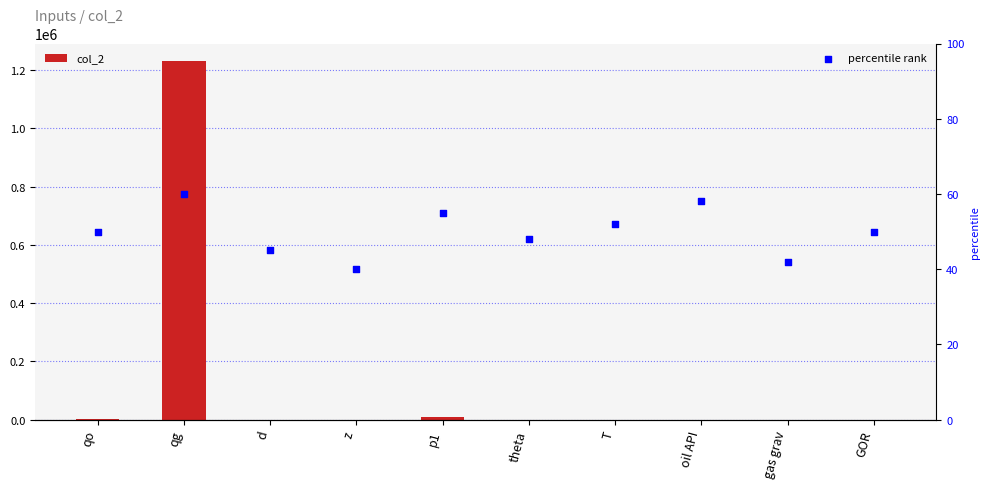

What are all the series names shown in the legend?

col_2, percentile rank